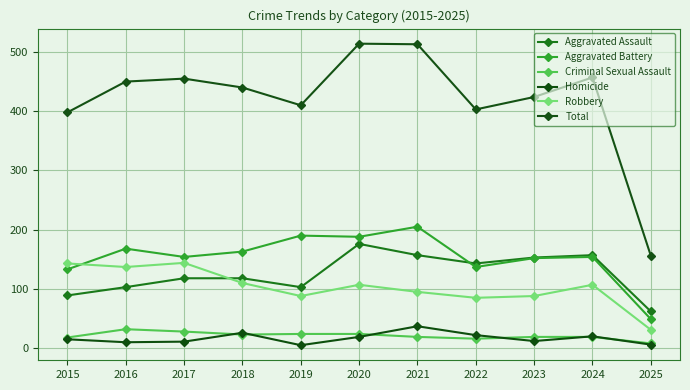

True or false: Aggravated Assault and Homicide cross at least once.

False